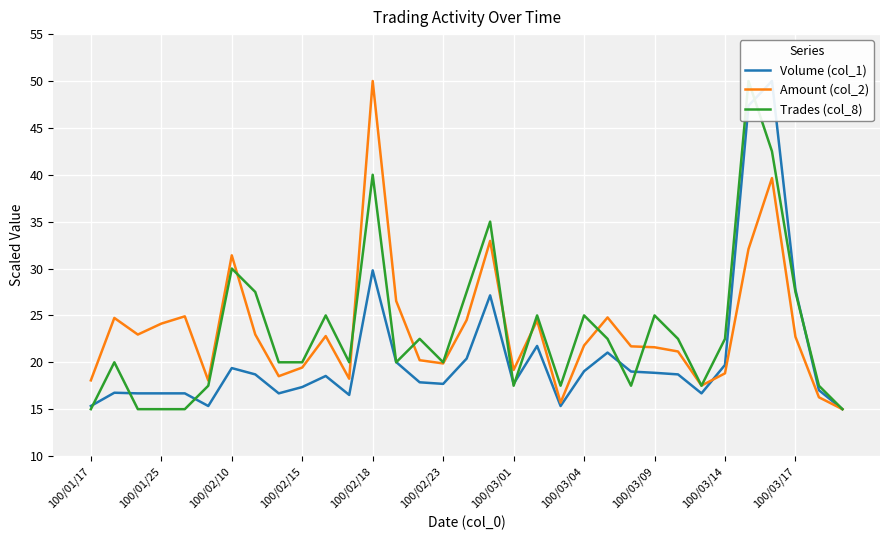

True or false: Amount (col_2) has a value of 50.0 at 100/02/18.

True